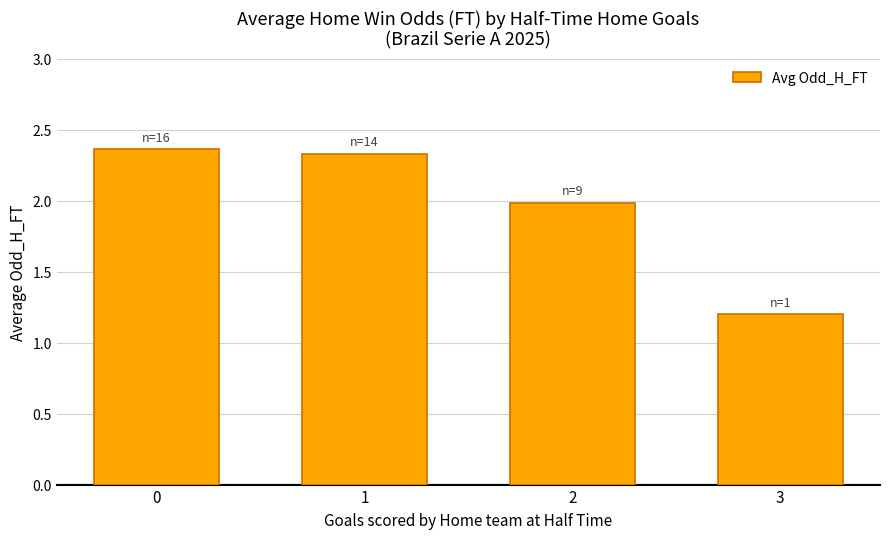

Is it true that the value at 2 is 2.0?

True